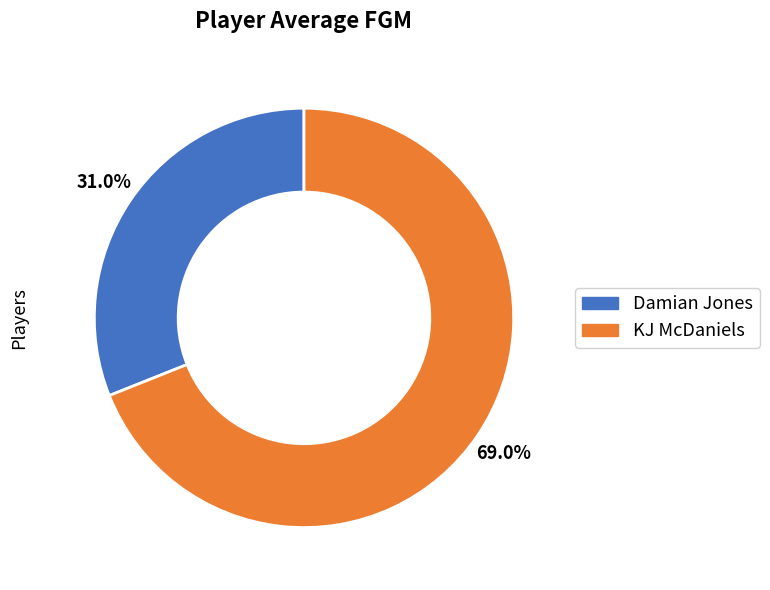

What percentage is the KJ McDaniels slice, to the nearest percent?

69%